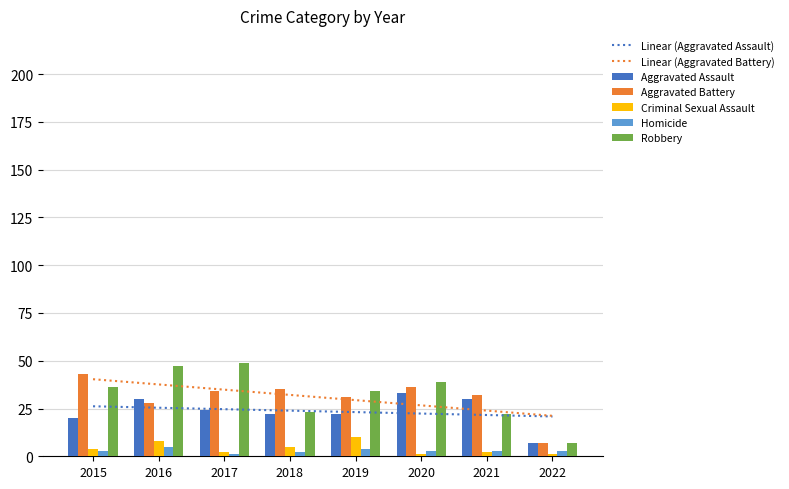

At which label is Aggravated Assault closest to 20?

2015